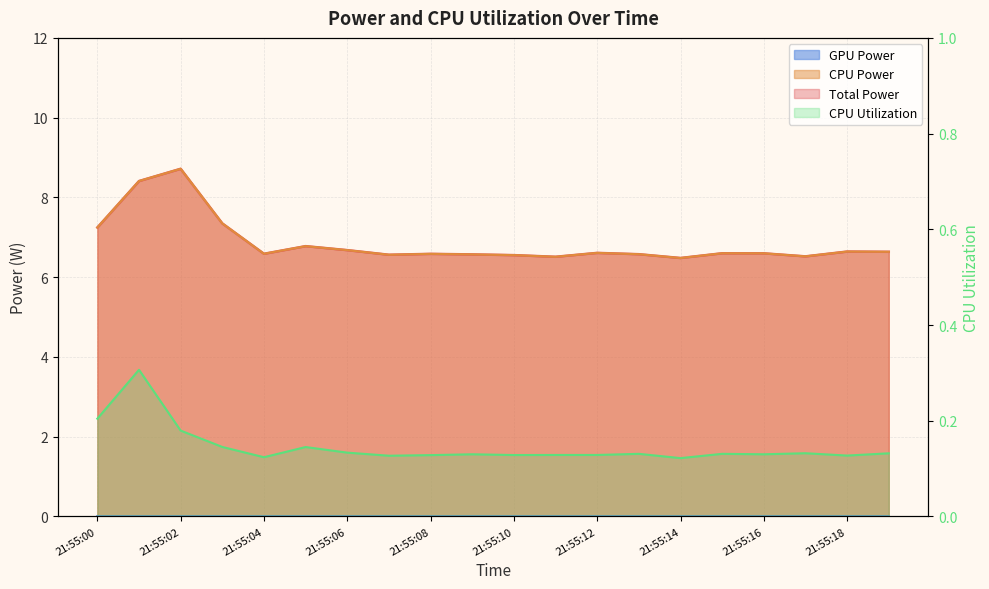

Which category has the highest value across all series?

21:55:02